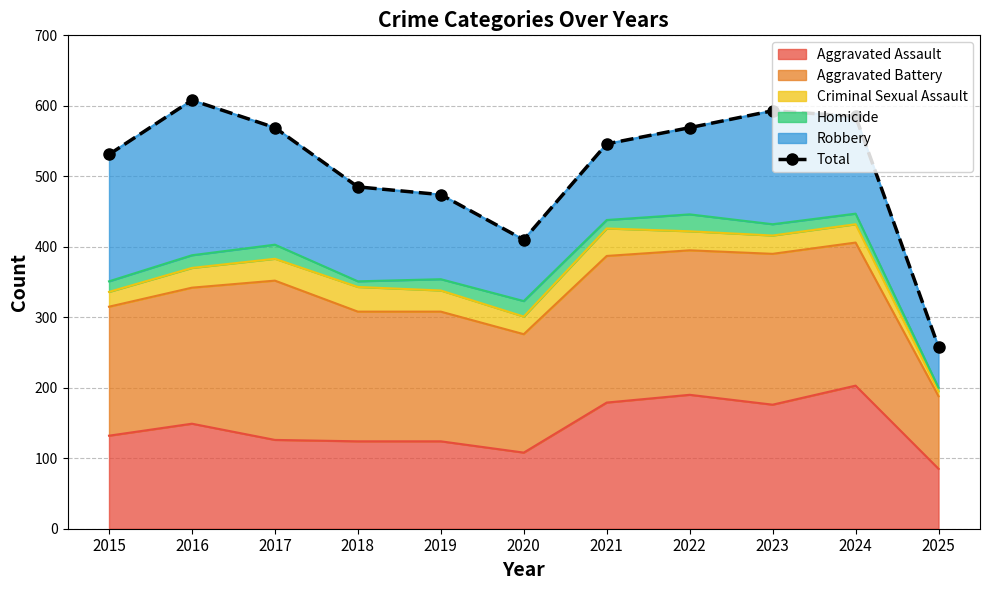

What is the sum of all values?

5628